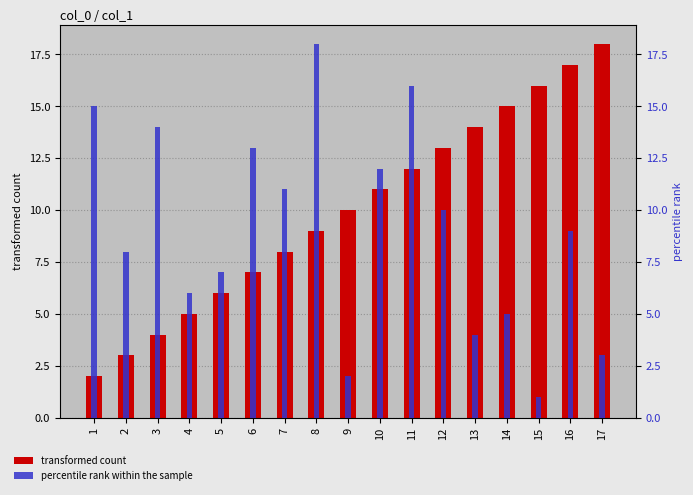

True or false: percentile rank within the sample has a value of 4 at 4.

False